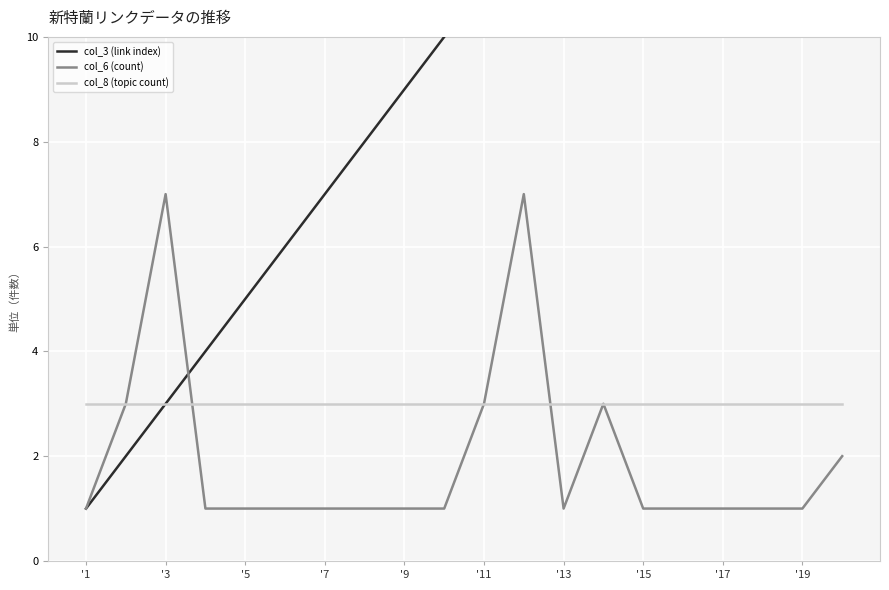

Which category has the highest value in the col_3 (link index) series?

19